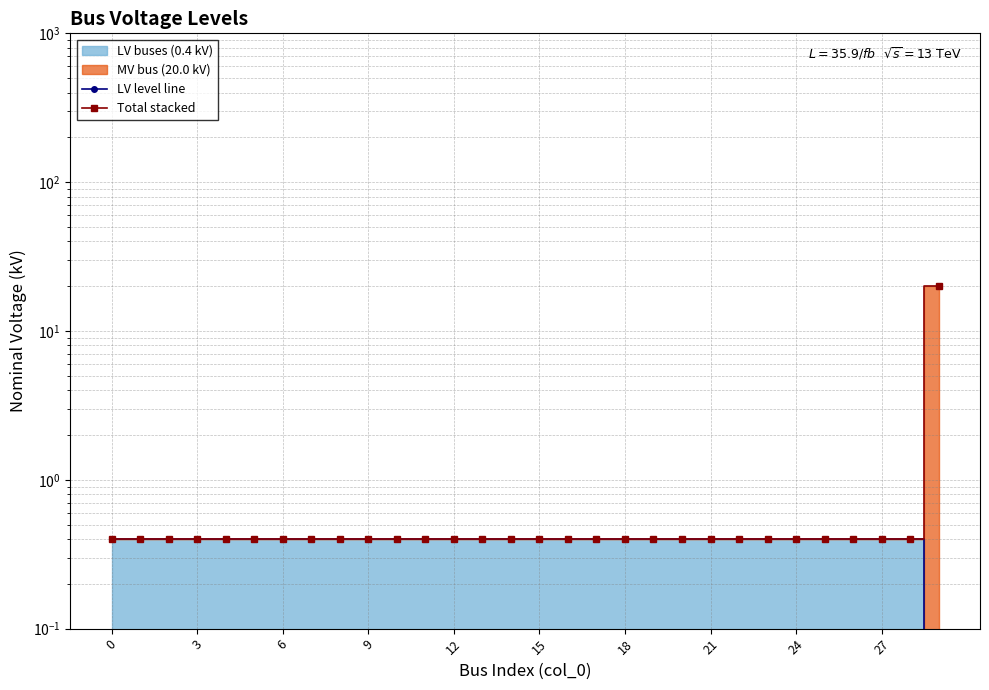

True or false: LV level line and Total stacked intersect in this chart.

False